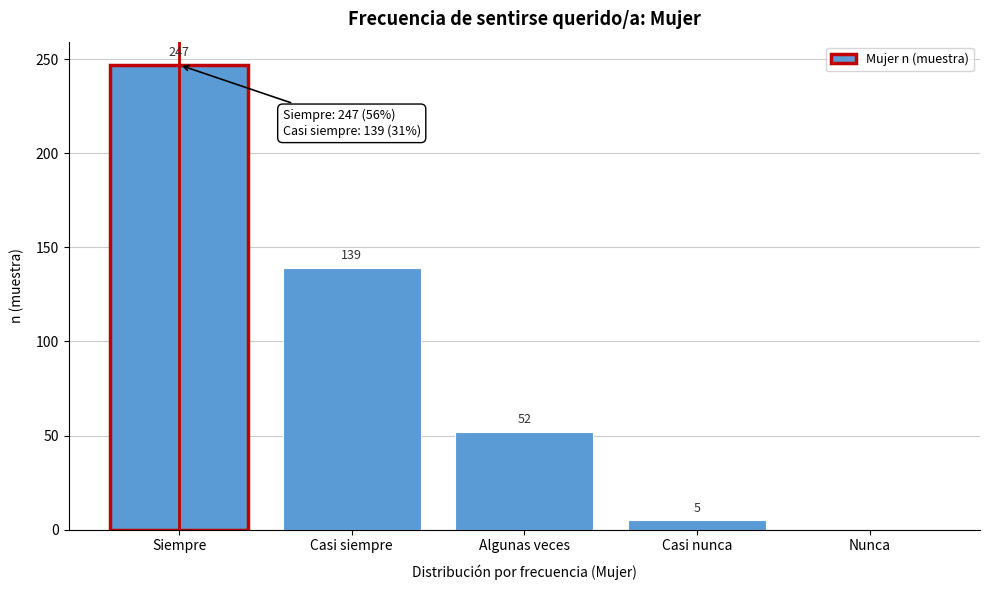

Reading right to left, list all the values displayed in this chart.

Nunca=0	Casi nunca=5	Algunas veces=52	Casi siempre=139	Siempre=247